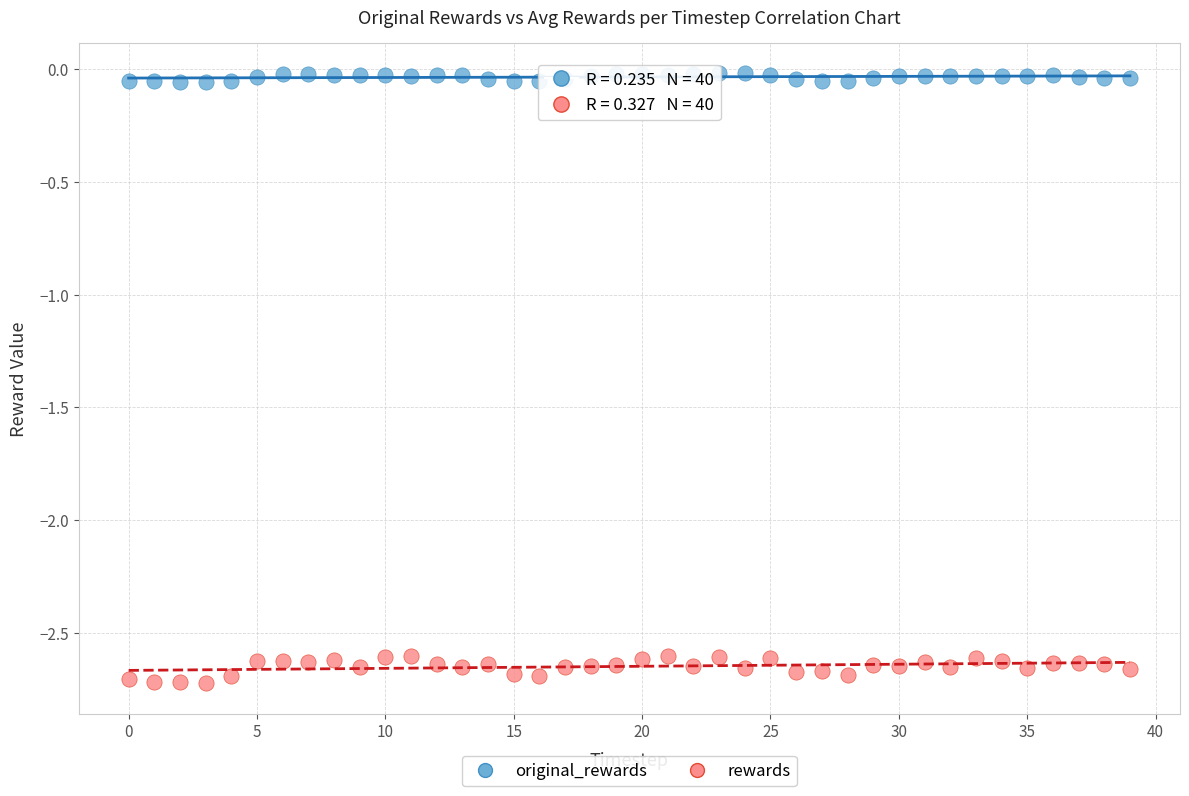

What are all the series names shown in the legend?

original_rewards, rewards